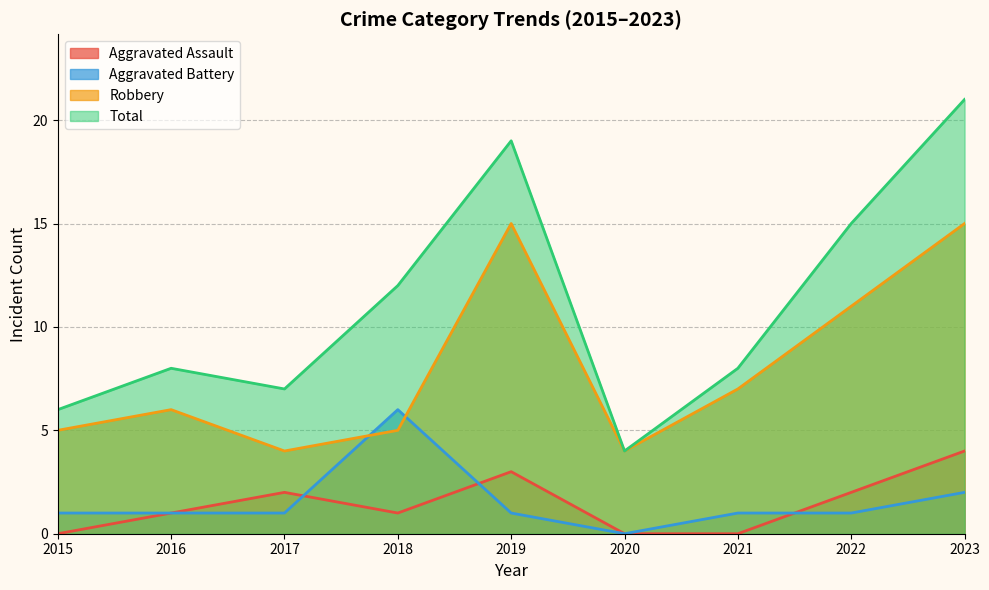

List the series in order of their peak value, lowest first.

Aggravated Assault, Aggravated Battery, Robbery, Total